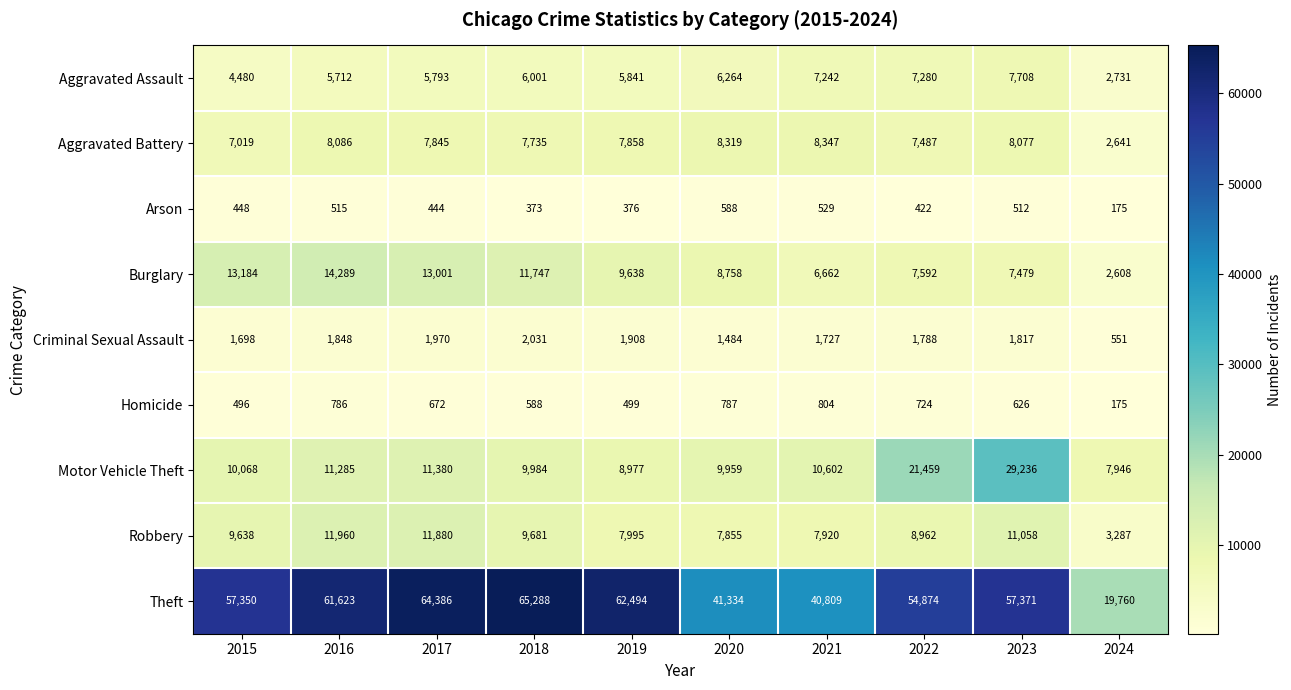

What is the spread (max minus min) of values at 2020?

40746